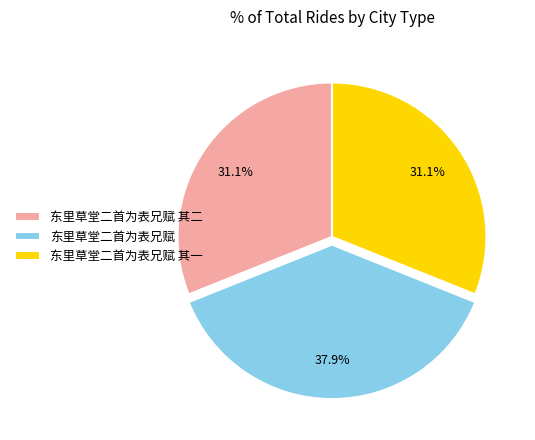

The 东里草堂二首为表兄赋 其二 slice represents 31% of the pie. True or false?

True